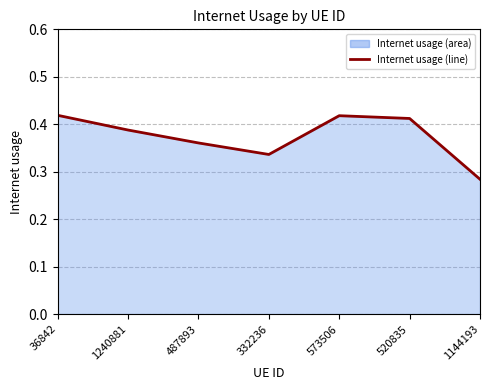

Count the values in the range 0 to 1.

7